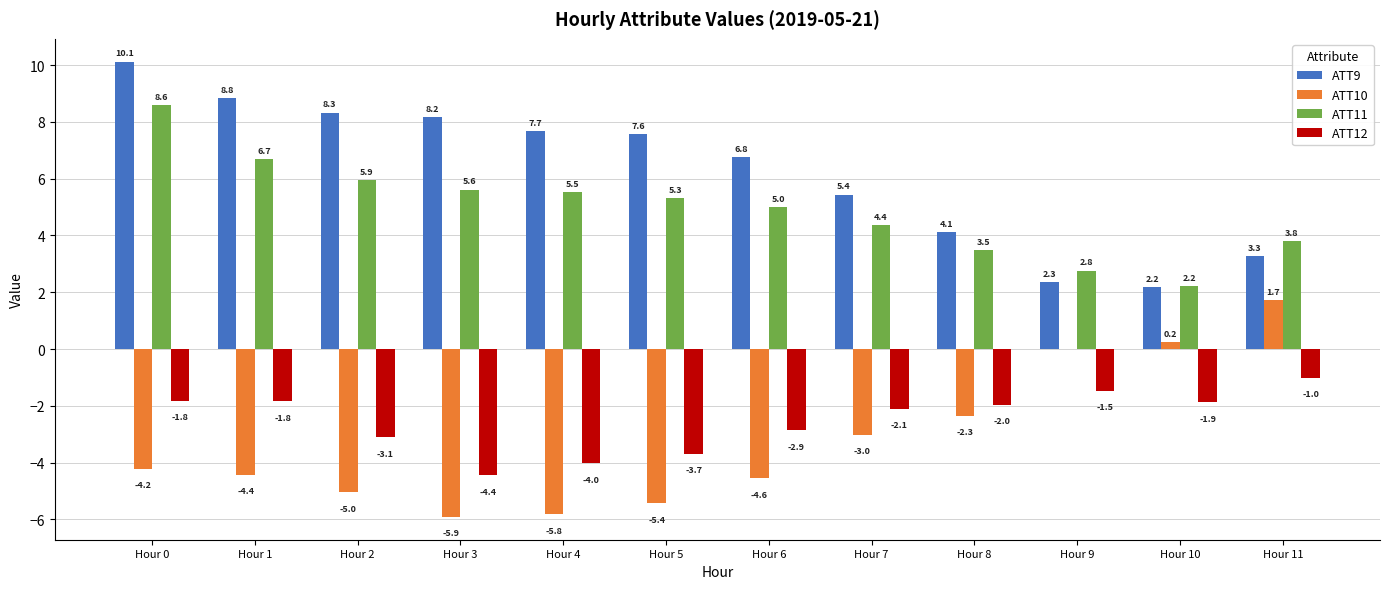

What is the approximate value of ATT11 at Hour 8?

3.5